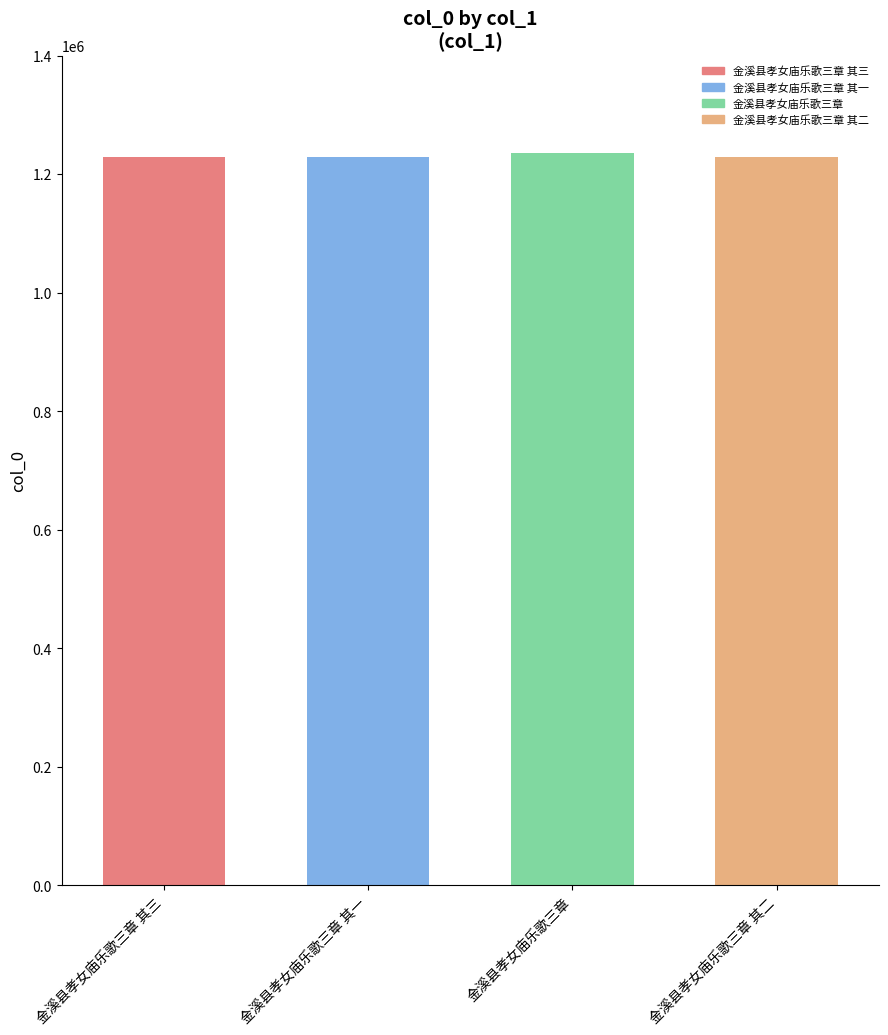

What is the sum of the values at 金溪县孝女庙乐歌三章 其二 and 金溪县孝女庙乐歌三章 其一?

2458733